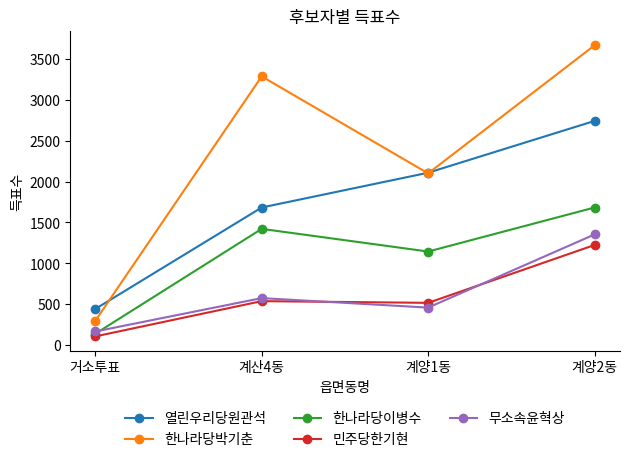

What is the difference between the highest and lowest values at 계양1동?

1648